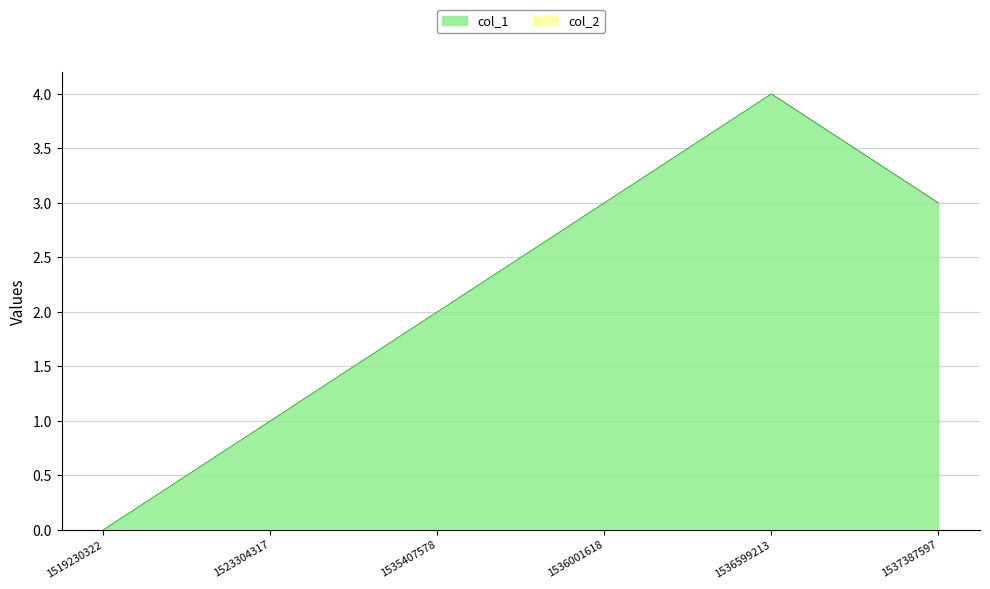

Reading left to right, list all the values displayed in this chart.

1519230322=0	1523304317=1	1535407578=2	1536001618=3	1536599213=4	1537387597=3